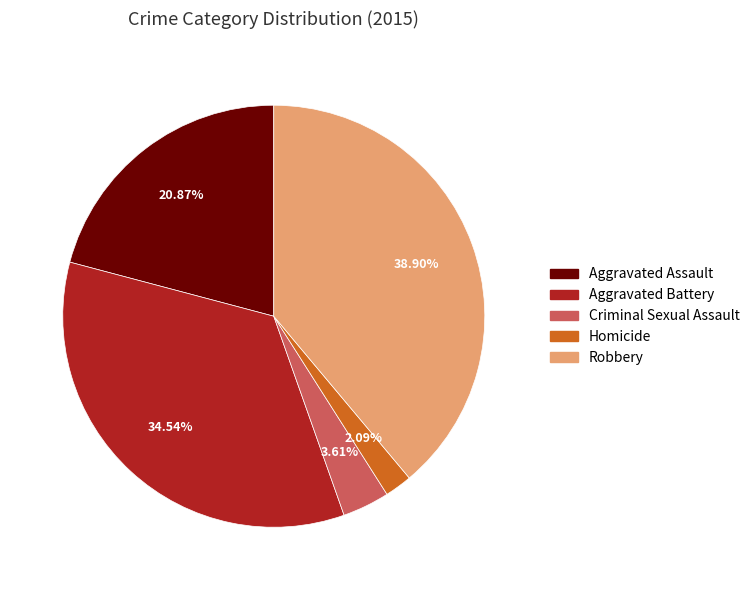

Which slice is the smallest?

Homicide